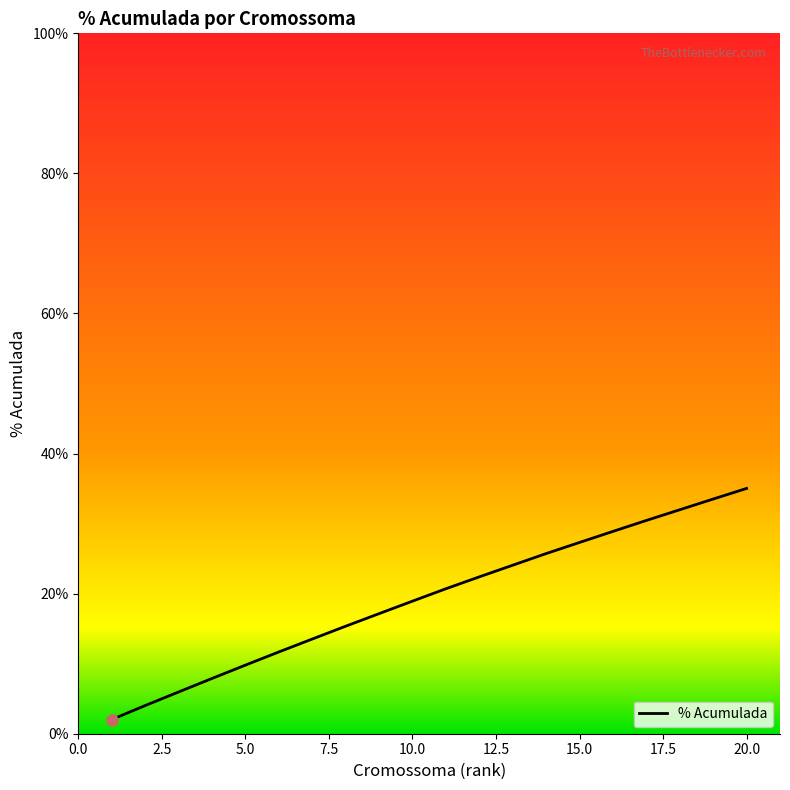

Rank the categories by value from lowest to highest.

1, 2, 3, 4, 5, 6, 7, 8, 9, 10, 11, 12, 13, 14, 15, 16, 17, 18, 19, 20